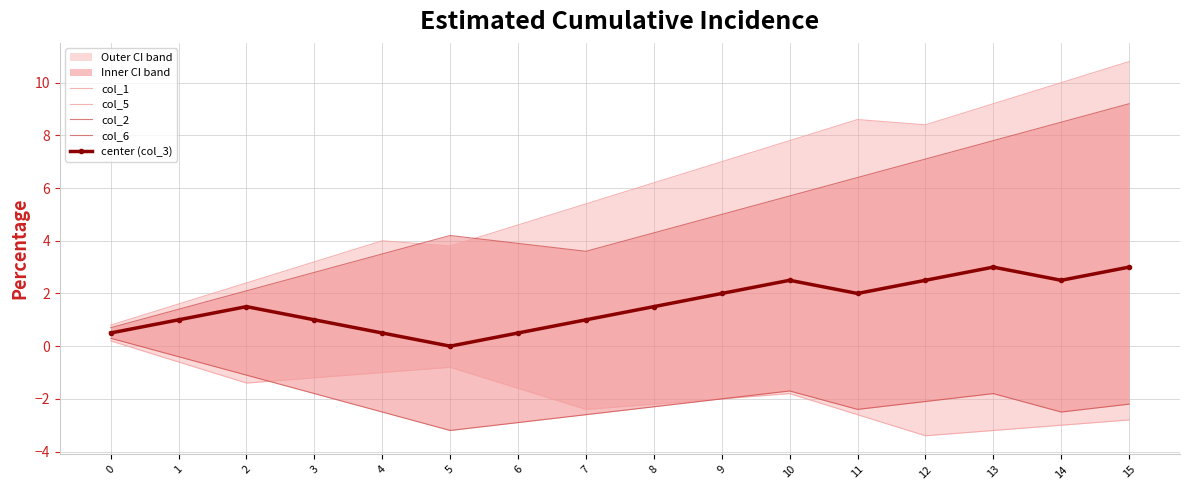

Is it true that col_2 equals 9.2 at 15?

True